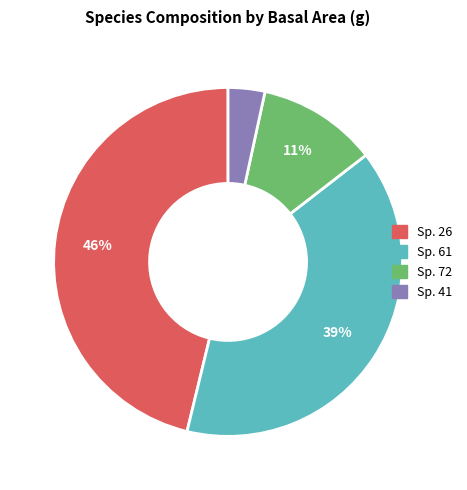

Is there any slice that represents more than half of the pie?

No